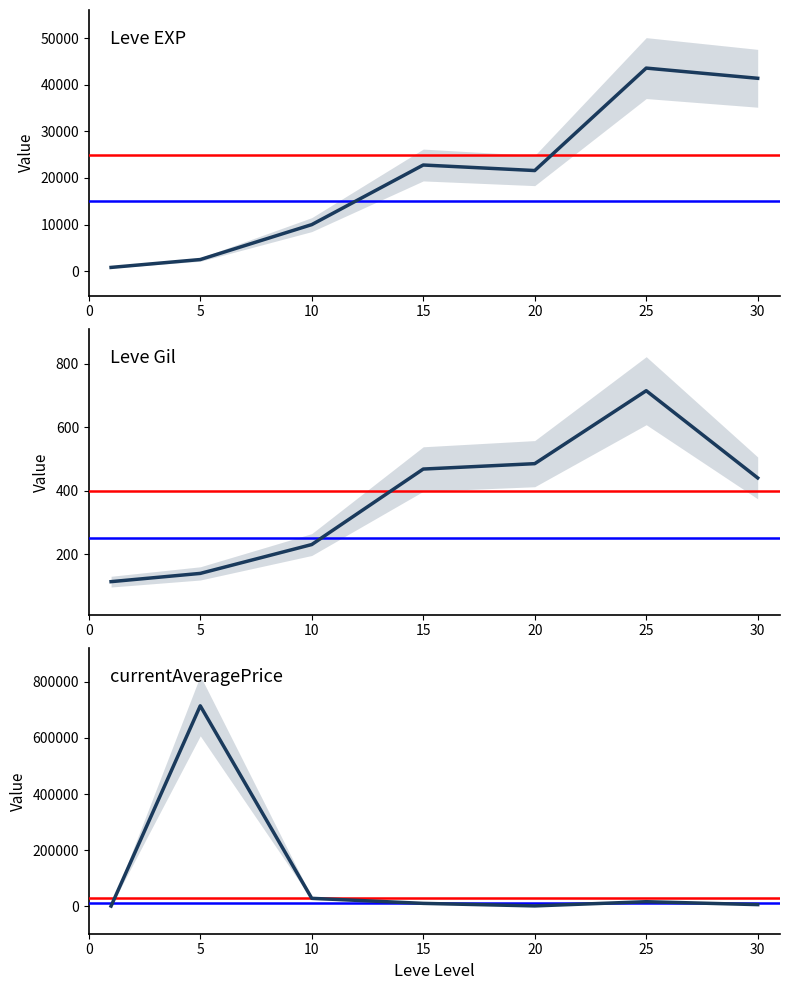

What is the value of the currentAveragePrice point at the 7th from the left?

5592.9